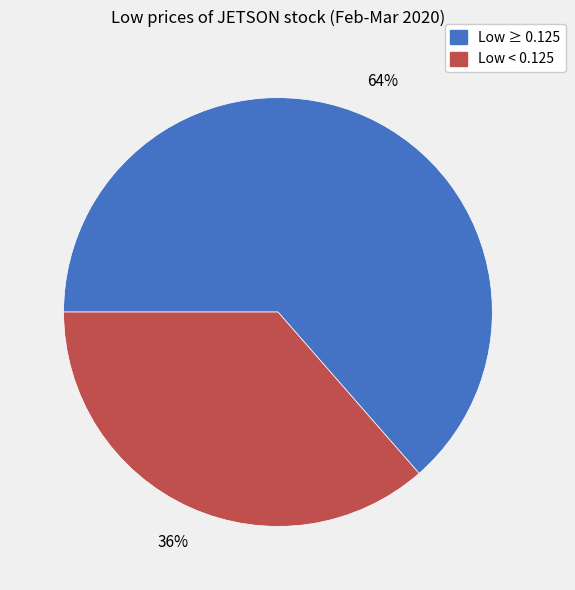

Count the number of slices in the pie.

2